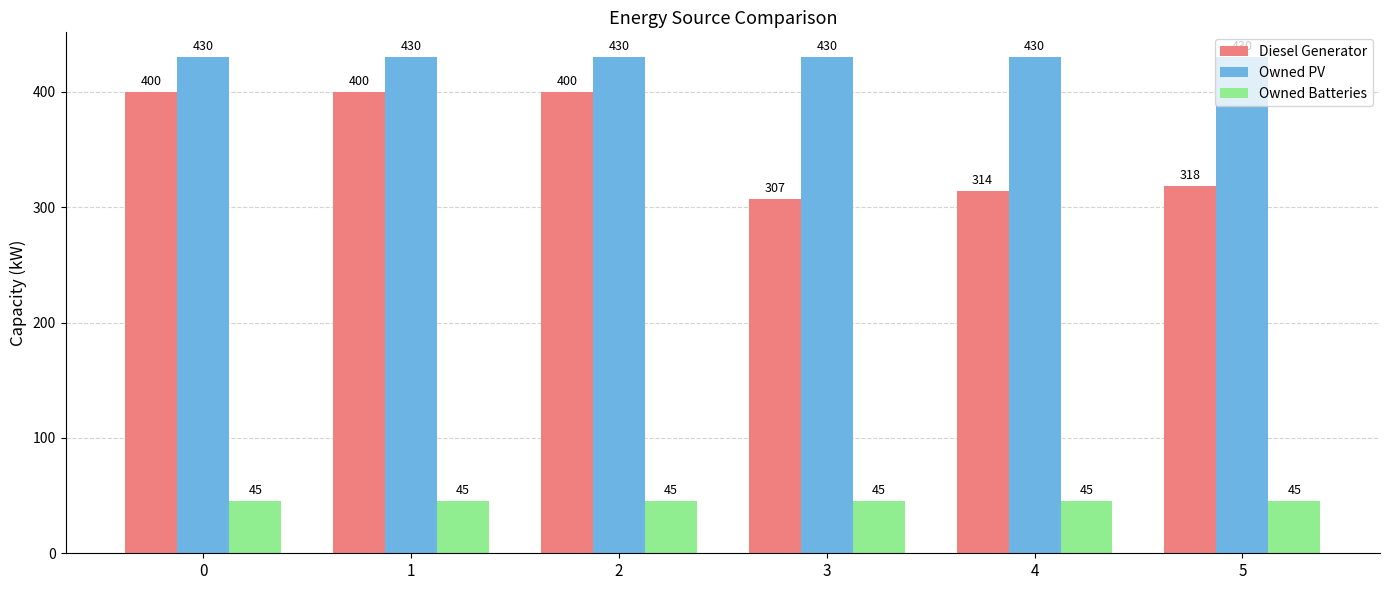

What are all the series names shown in the legend?

Diesel Generator, Owned PV, Owned Batteries